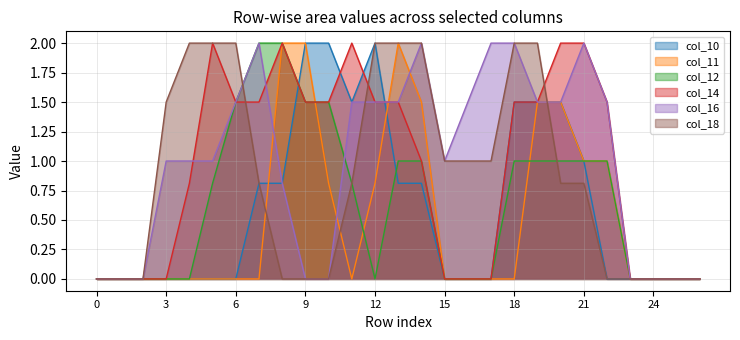

What is the total value across all series at 12?

7.8